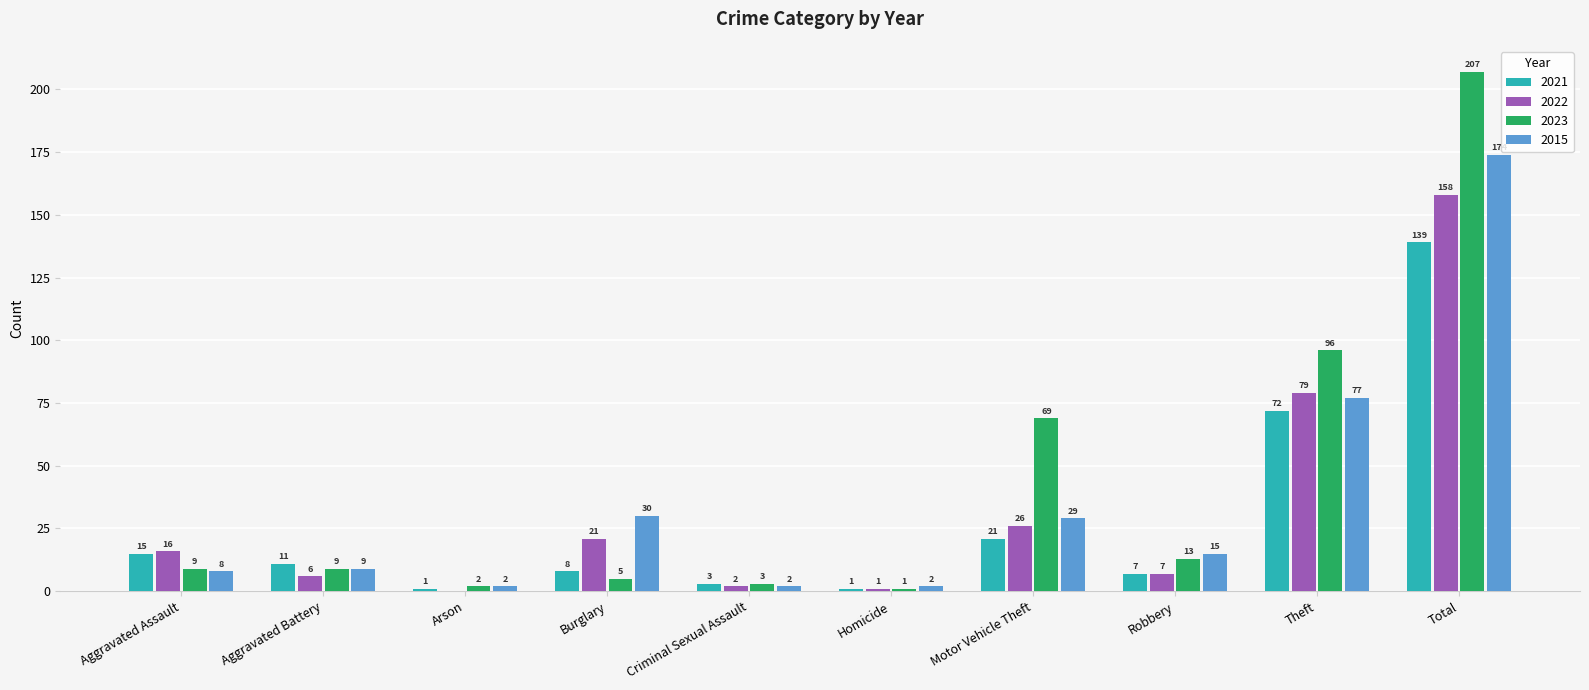

Which series changed the most between Criminal Sexual Assault and Motor Vehicle Theft?

2023